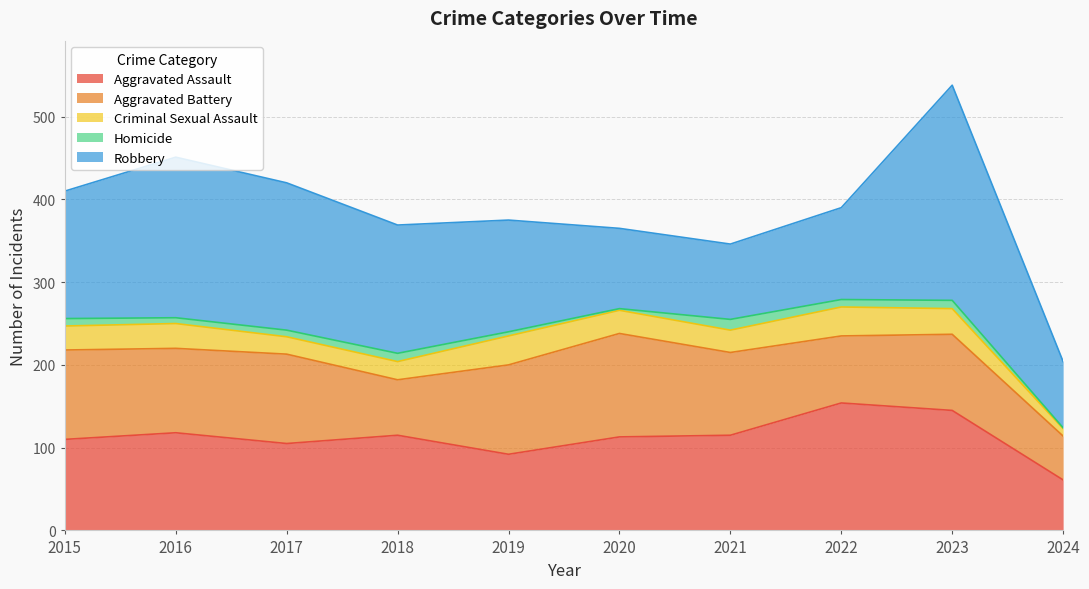

True or false: Aggravated Battery has more than 2 interior local peaks.

True